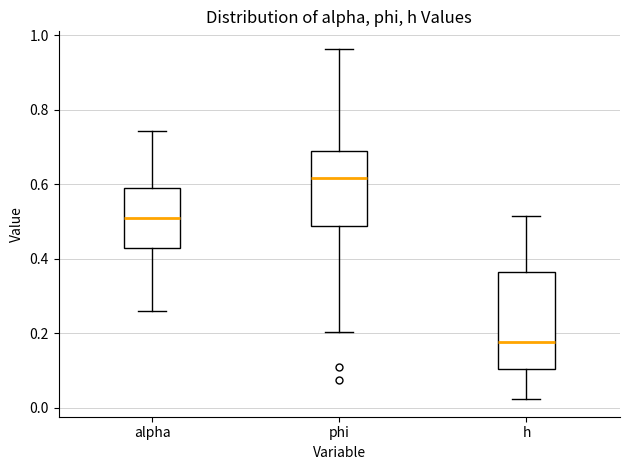

Reading left to right, transcribe this box plot: for each box, give where its median line is, the range the box spans, and where its two whiskers end, as read against the y-axis. The values are not printed on the chart, so give them approximately, as read against the axis.

alpha: median 0.50, box 0.42 to 0.58, whiskers 0.26 to 0.74
phi: median 0.62, box 0.48 to 0.70, whiskers 0.20 to 0.96
h: median 0.18, box 0.10 to 0.36, whiskers 0.02 to 0.52